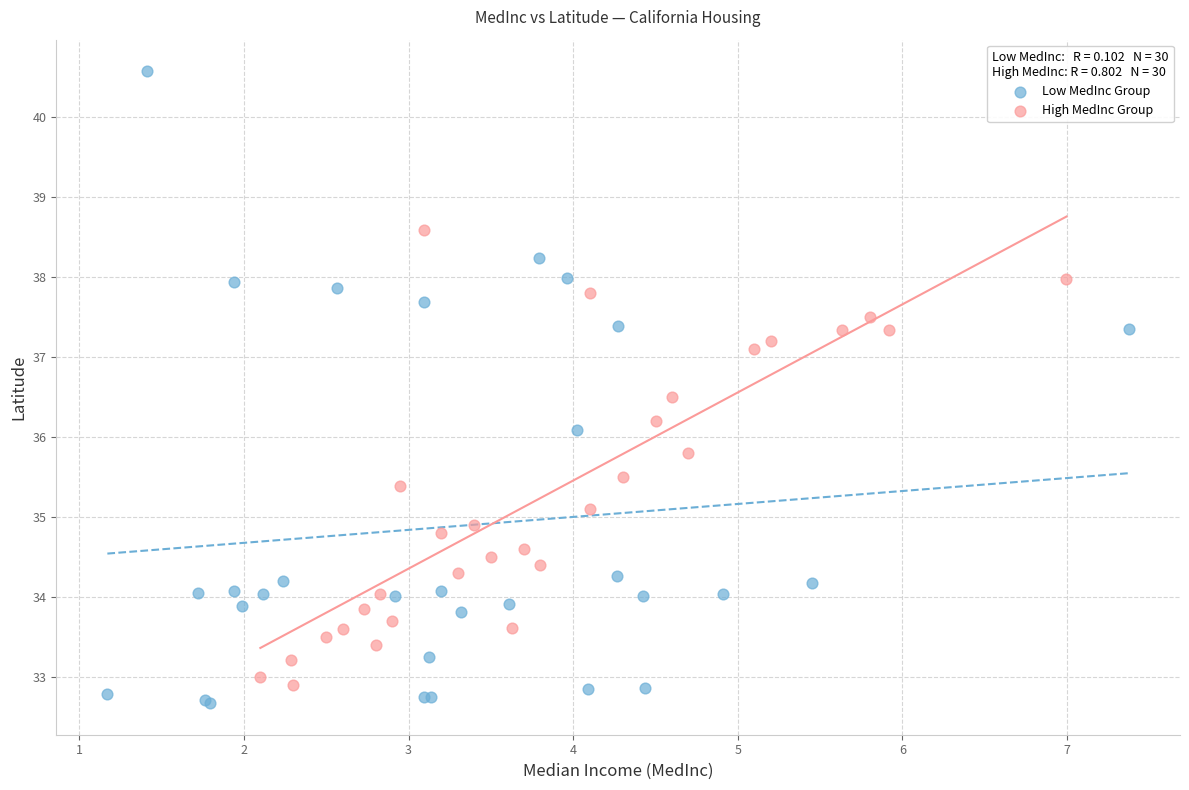

Which series contains the highest Y value?

Low MedInc Group